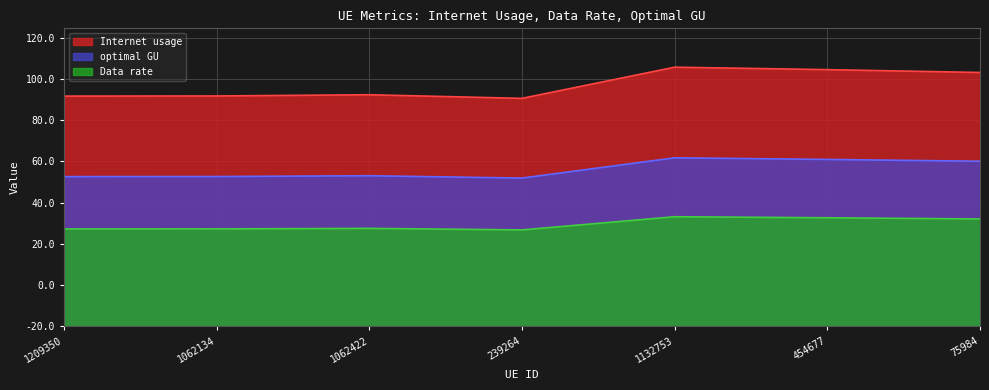

Does the chart have visible grid lines?

Yes